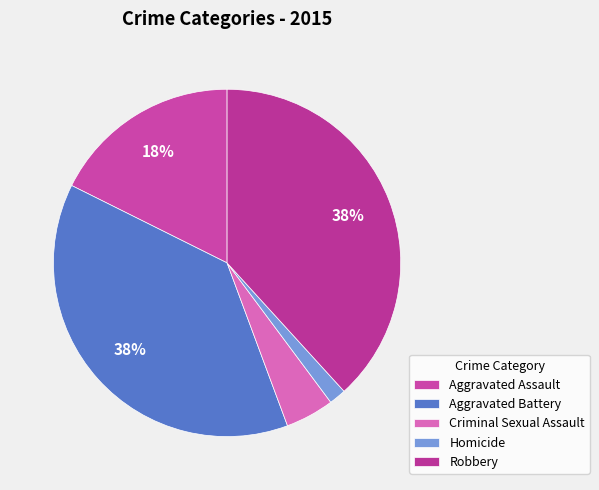

What percentage is the Homicide slice, to the nearest percent?

2%